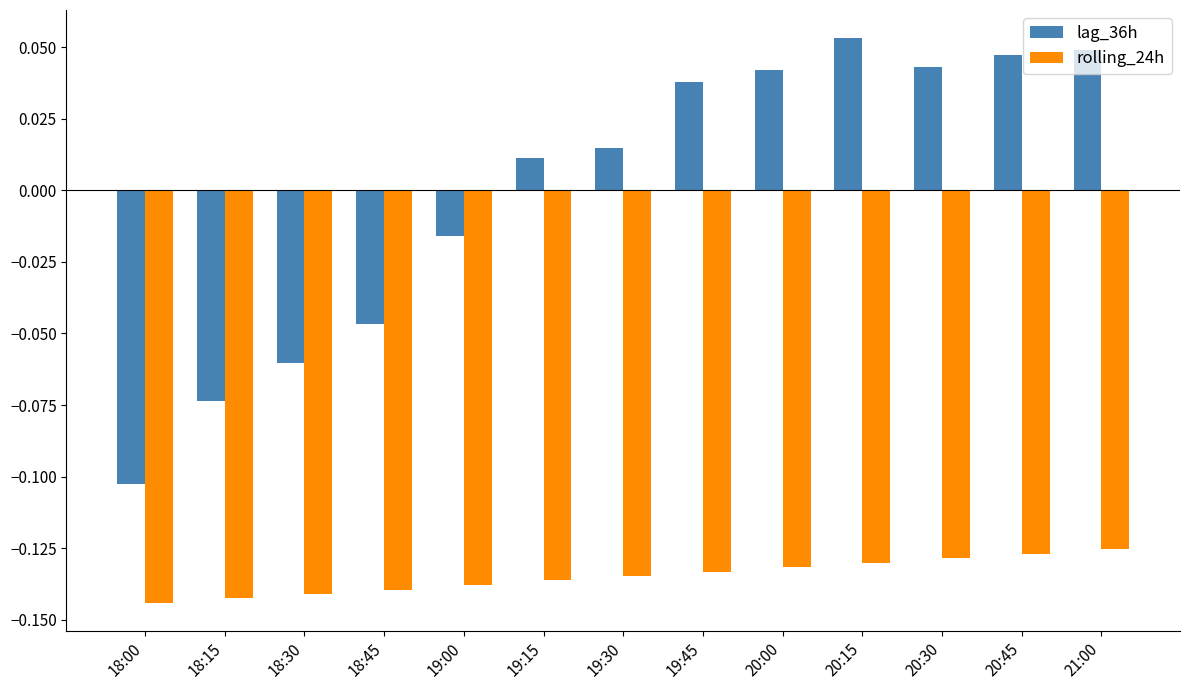

Is it true that rolling_24h equals -0.2 at 19:15?

False